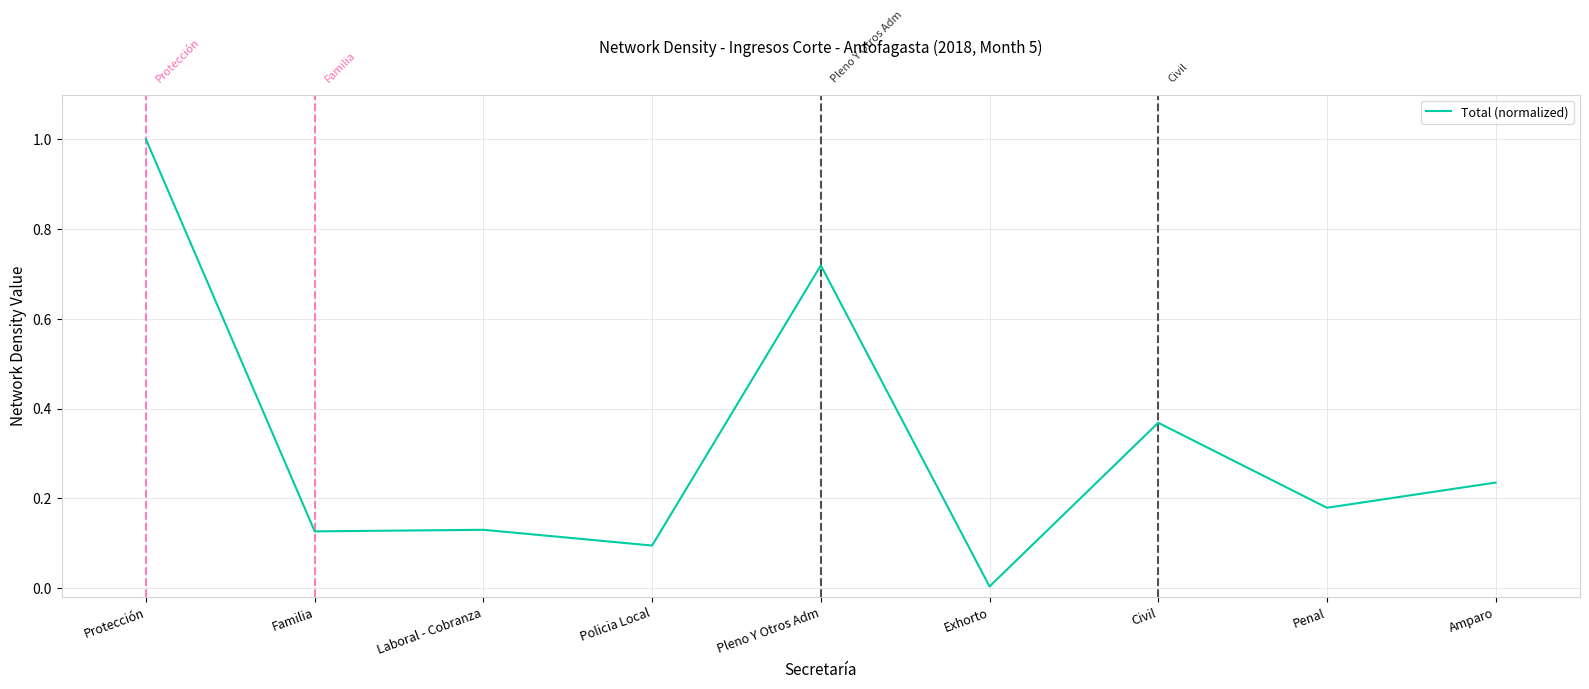

True or false: the data shows 0.1 at Amparo.

False